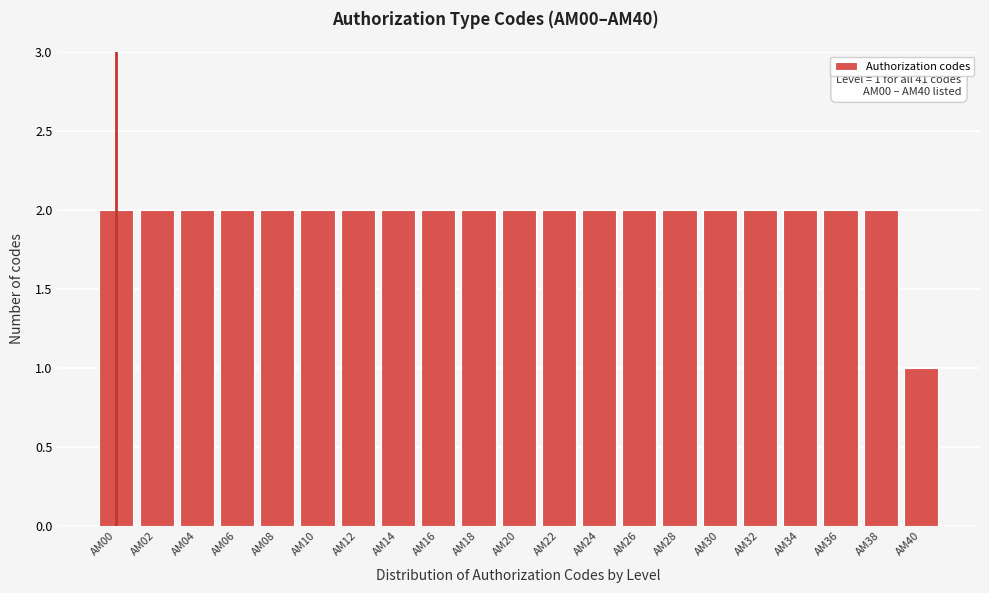

Reading right to left, transcribe all the data shown in this chart.

AM40=1	AM38=2	AM36=2	AM34=2	AM32=2	AM30=2	AM28=2	AM26=2	AM24=2	AM22=2	AM20=2	AM18=2	AM16=2	AM14=2	AM12=2	AM10=2	AM08=2	AM06=2	AM04=2	AM02=2	AM00=2